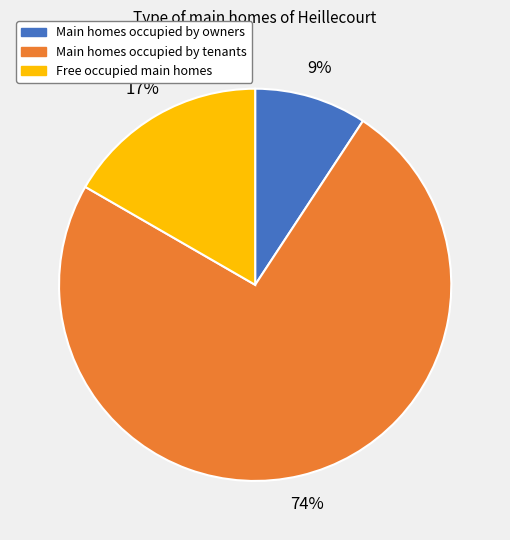

To the nearest percent, what is the average slice percentage?

33%